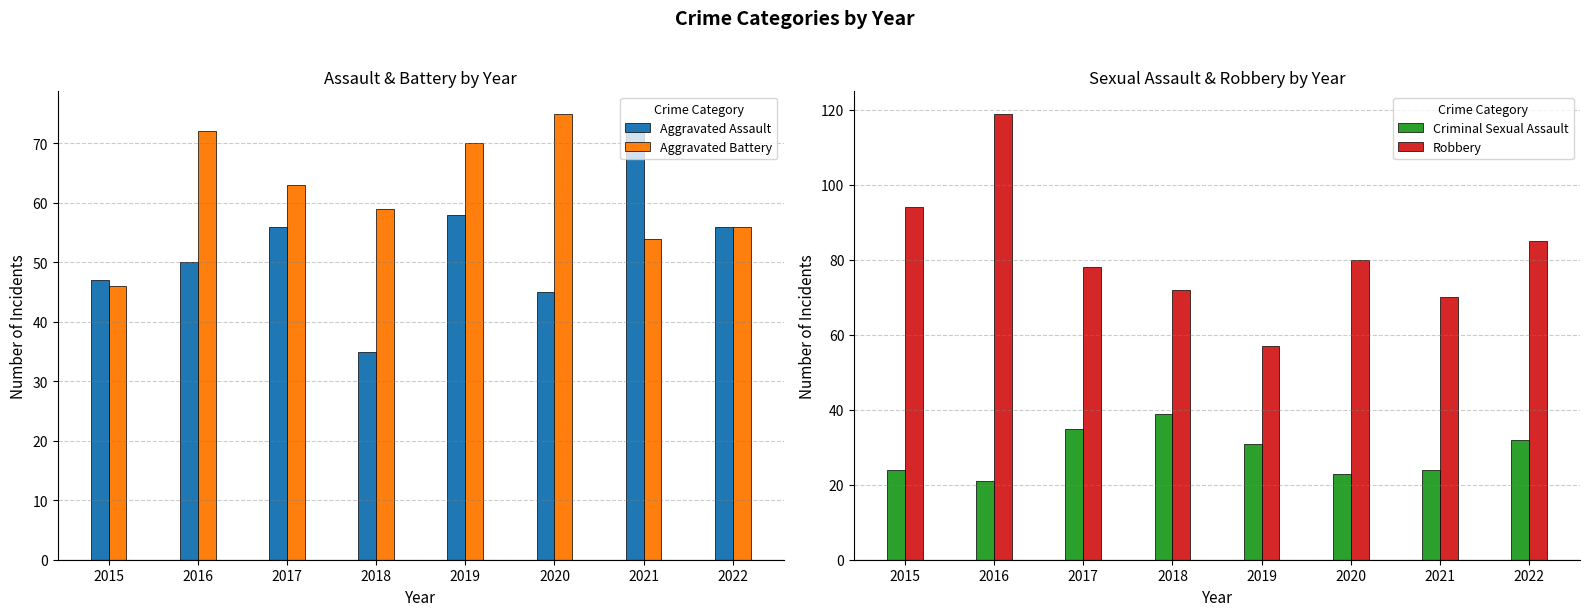

Count the number of categories in the chart.

8